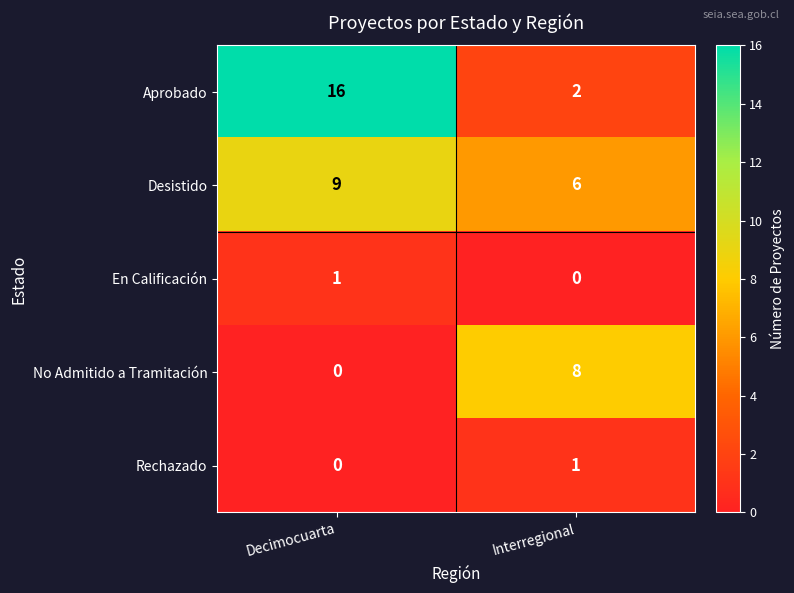

Which series changed the most between Decimocuarta and Interregional?

Aprobado